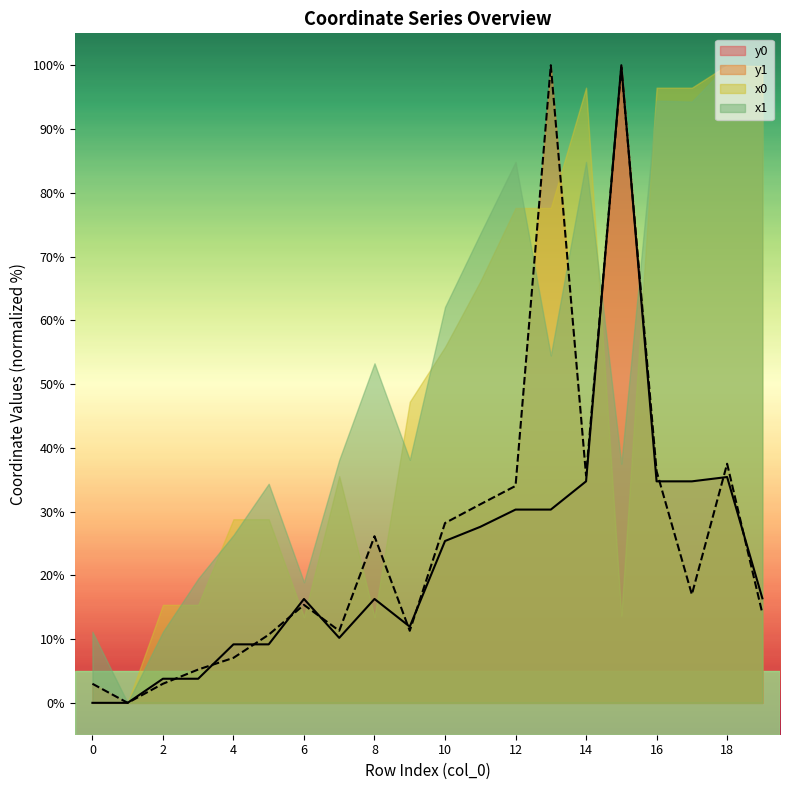

True or false: y0 has a value of 25.4 at 10.

True